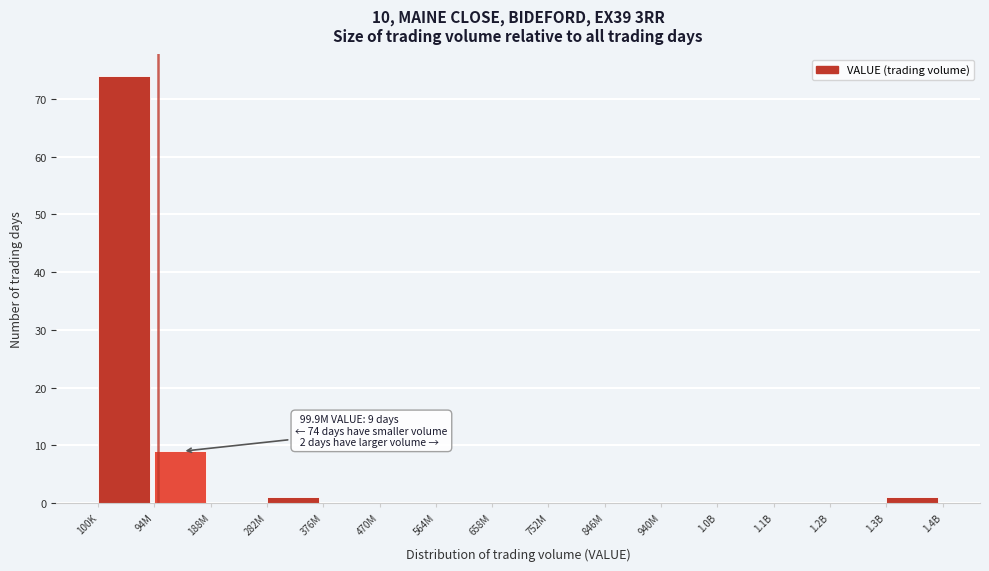

Reading left to right, extract all data points from this chart.

100K=74	94M=9	188M=0	282M=1	376M=0	470M=0	564M=0	658M=0	752M=0	846M=0	940M=0	1.0B=0	1.1B=0	1.2B=0	1.3B=1